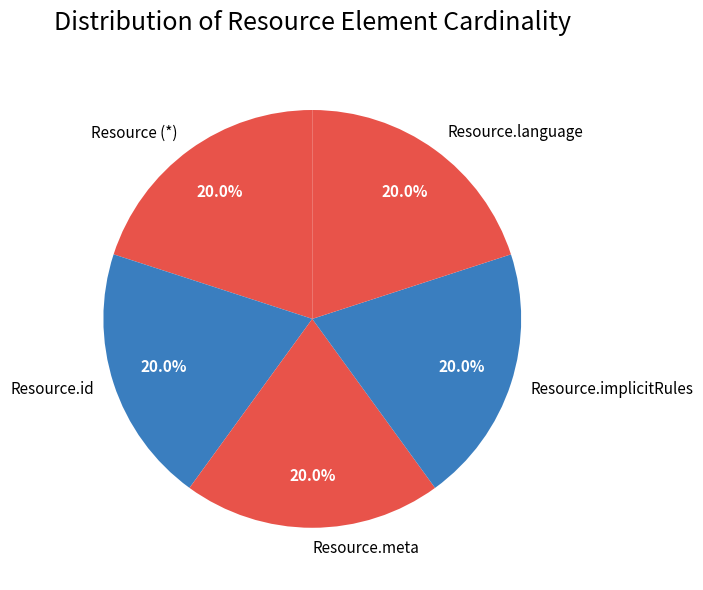

To the nearest percent, what percentage of the pie is Resource.meta?

20%